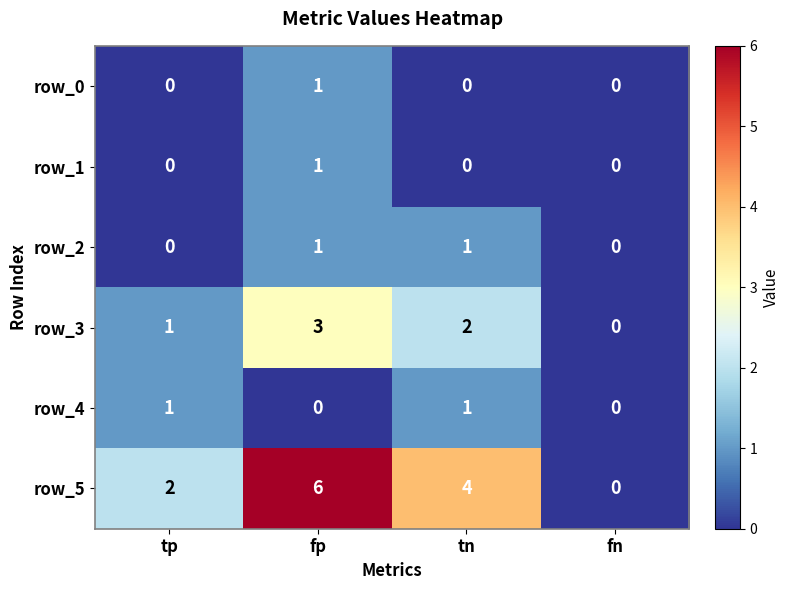

What is the difference between the highest and lowest values at tp?

2